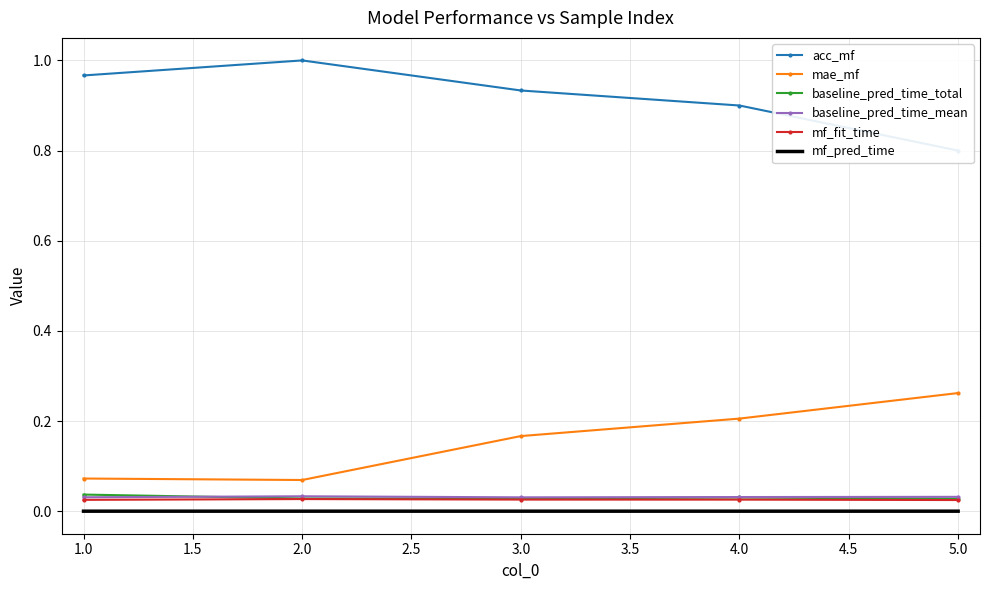

Count the number of categories in the chart.

5